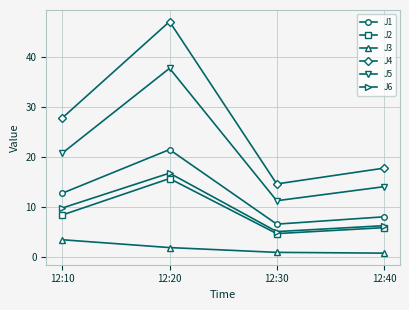

Which series has the largest total across all categories?

J4